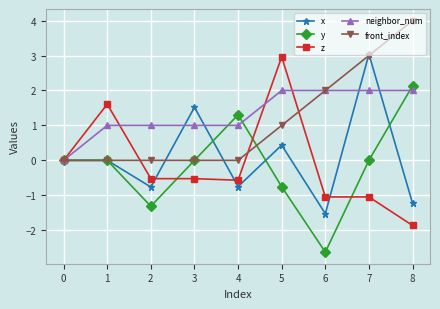

What is the value of the x point at the 4th from the left?

1.5